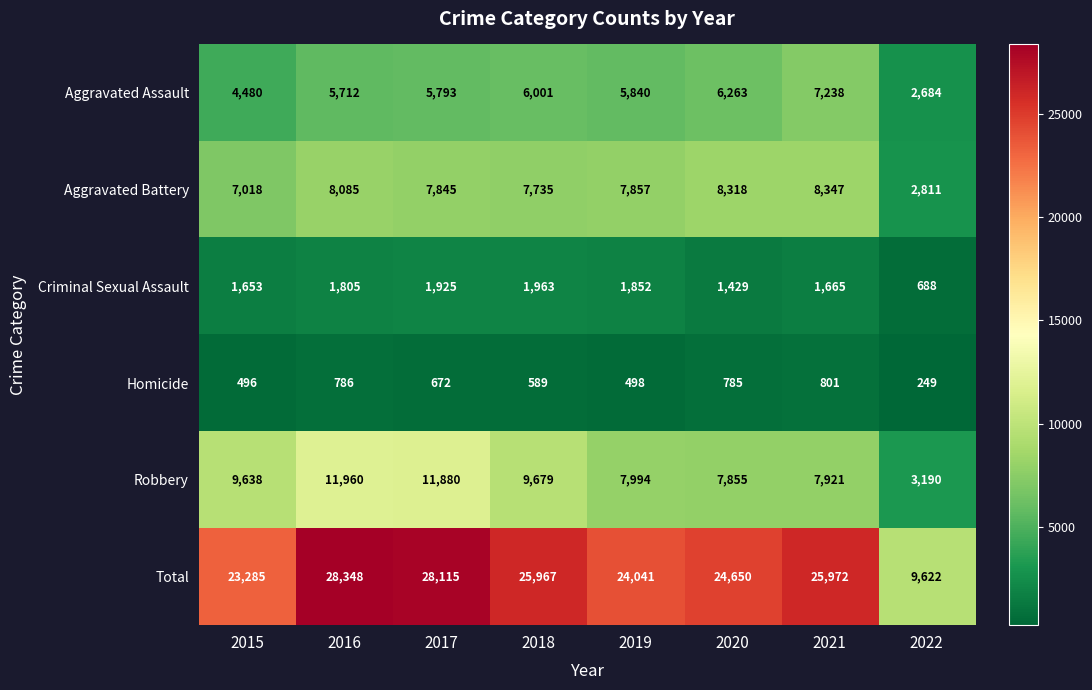

At which category does the chart reach its peak across all series?

2016